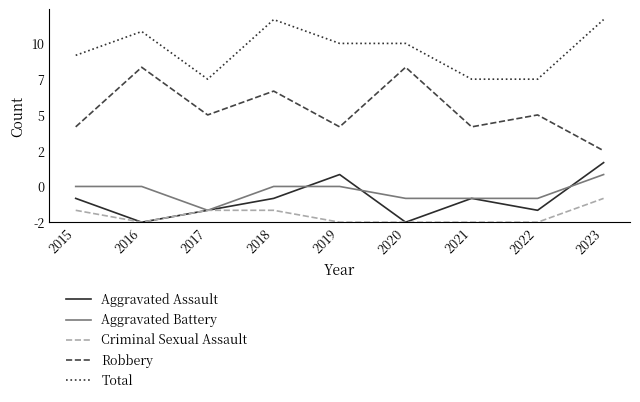

Reading left to right, extract all data points from this chart.

Aggravated Assault: 2015=2	2016=0	2017=1	2018=2	2019=4	2020=0	2021=2	2022=1	2023=5
Aggravated Battery: 2015=3	2016=3	2017=1	2018=3	2019=3	2020=2	2021=2	2022=2	2023=4
Criminal Sexual Assault: 2015=1	2016=0	2017=1	2018=1	2019=0	2020=0	2021=0	2022=0	2023=2
Robbery: 2015=8	2016=13	2017=9	2018=11	2019=8	2020=13	2021=8	2022=9	2023=6
Total: 2015=14	2016=16	2017=12	2018=17	2019=15	2020=15	2021=12	2022=12	2023=17